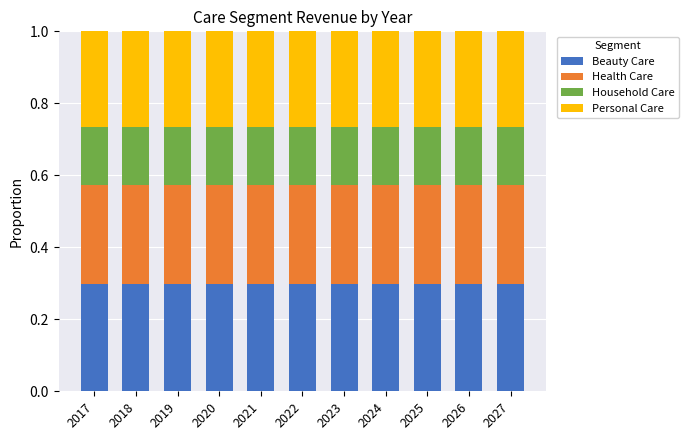

Is it true that Beauty Care equals 0.1 at 2018?

False